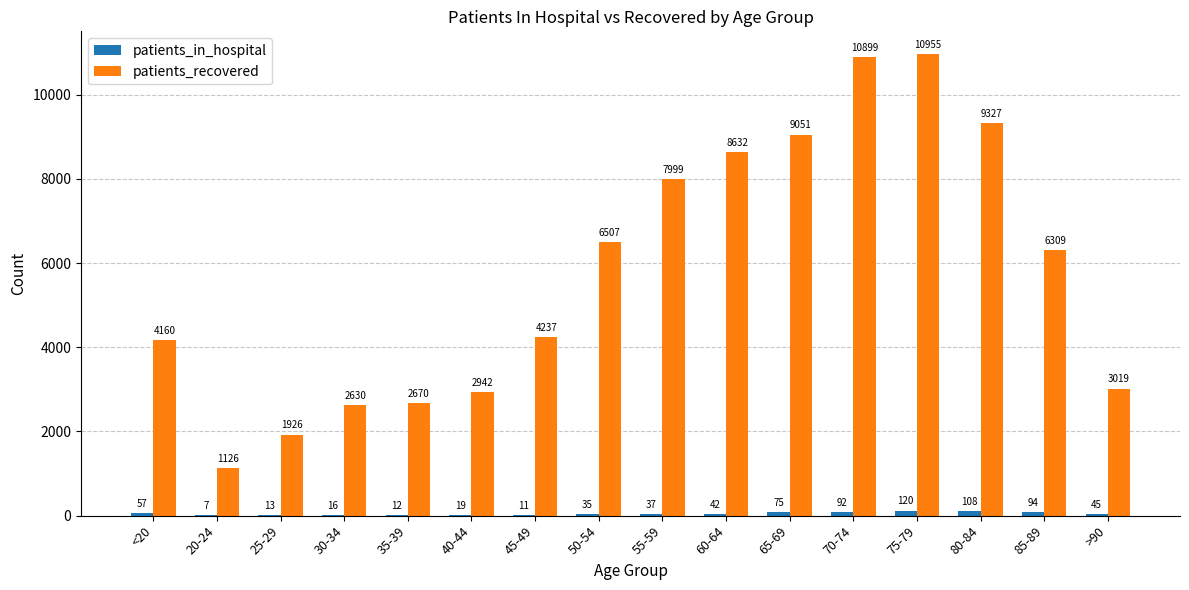

The patients_recovered series shows 4237 at 45-49. True or false?

True